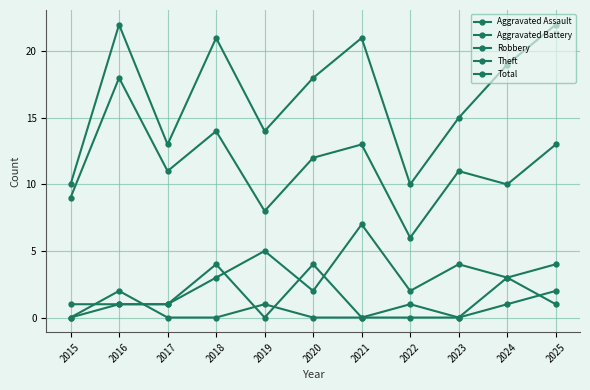

At 2021, list the series in order from largest to smallest.

Total, Theft, Robbery, Aggravated Assault, Aggravated Battery